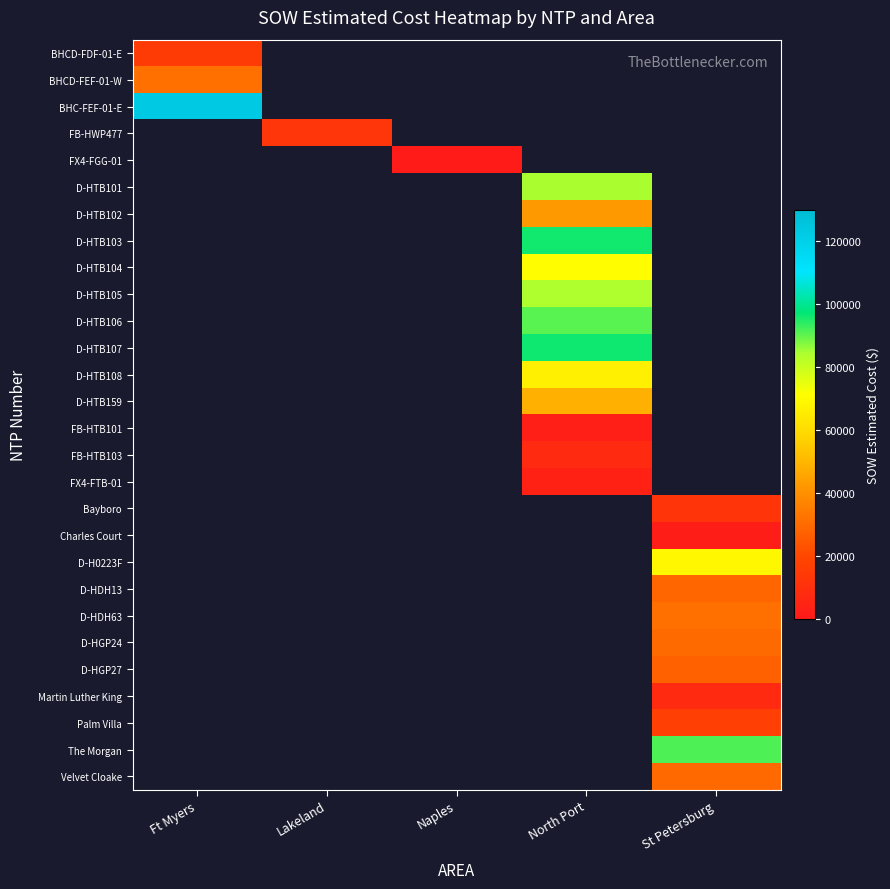

Which has a higher value, North Port or St Petersburg?

St Petersburg